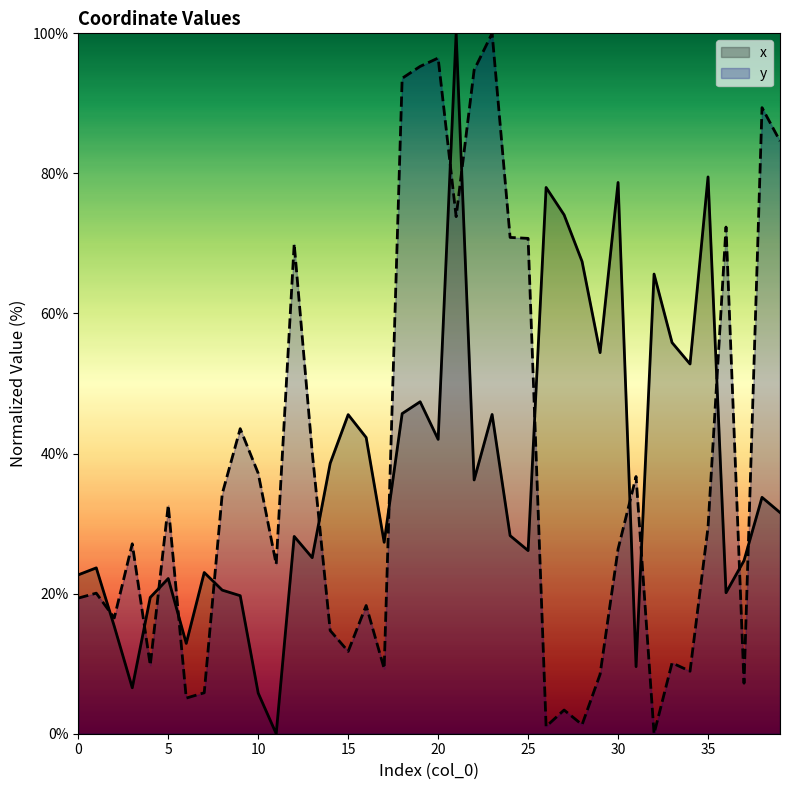

What is the value of the x point at the 10th from the left?

19.7